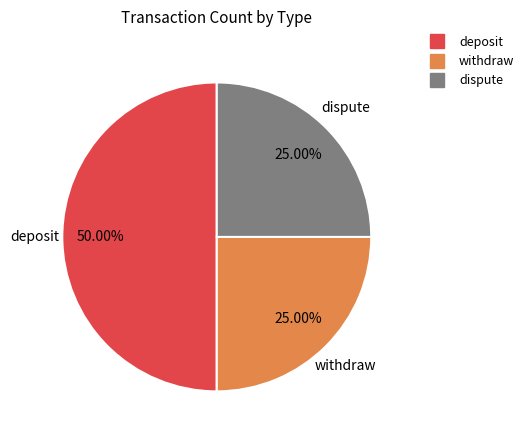

What is the largest slice in the pie chart?

deposit